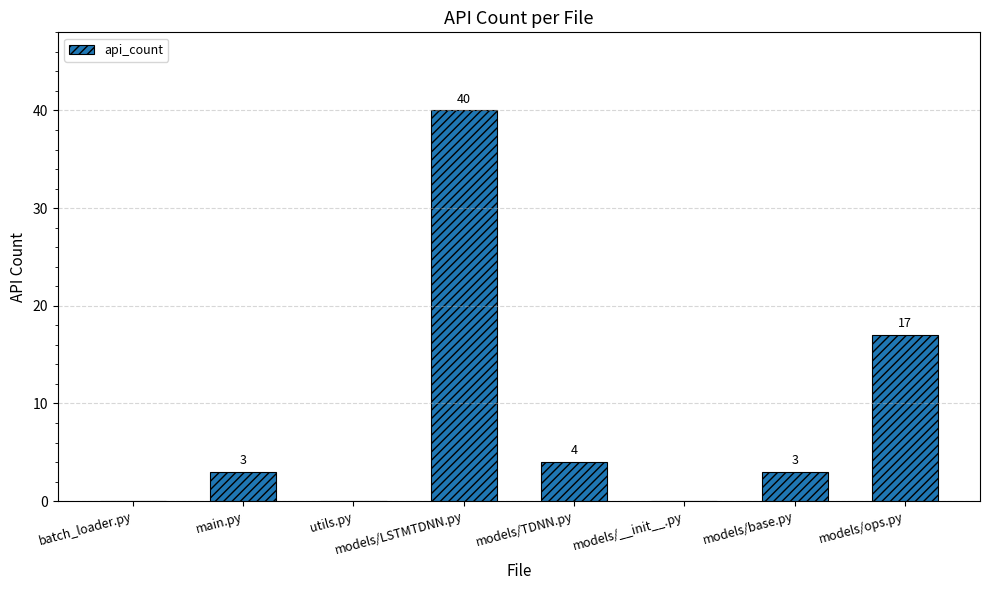

What is the sum of all values?

67